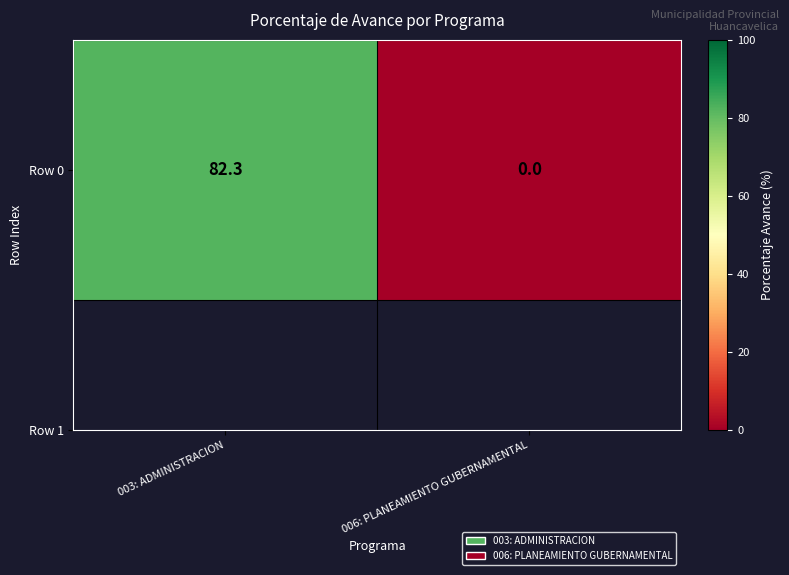

What is the difference between the maximum and minimum values?

82.3